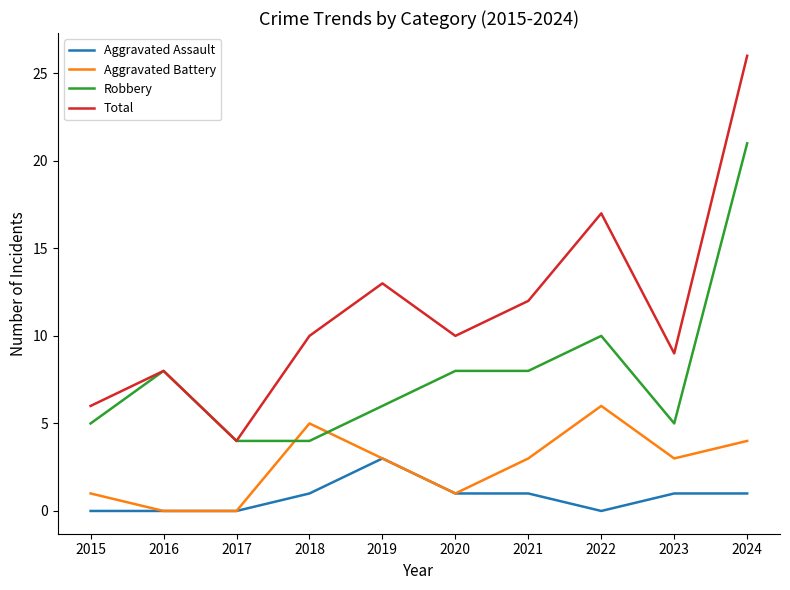

List the series in order of their overall mean, highest first.

Total, Robbery, Aggravated Battery, Aggravated Assault